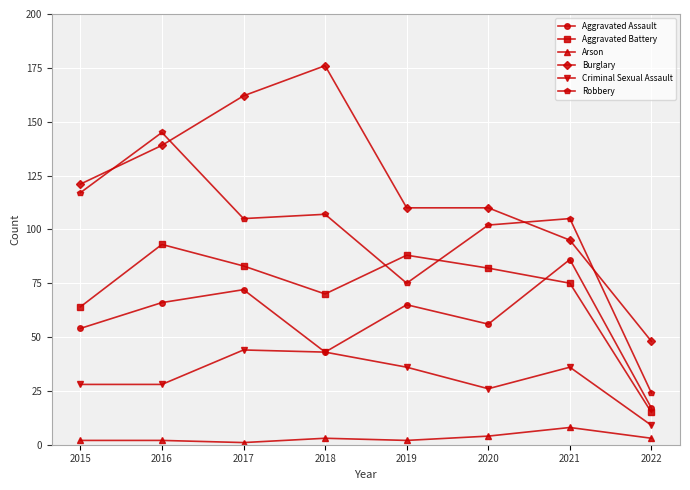

Which category has the highest value in the Arson series?

2021